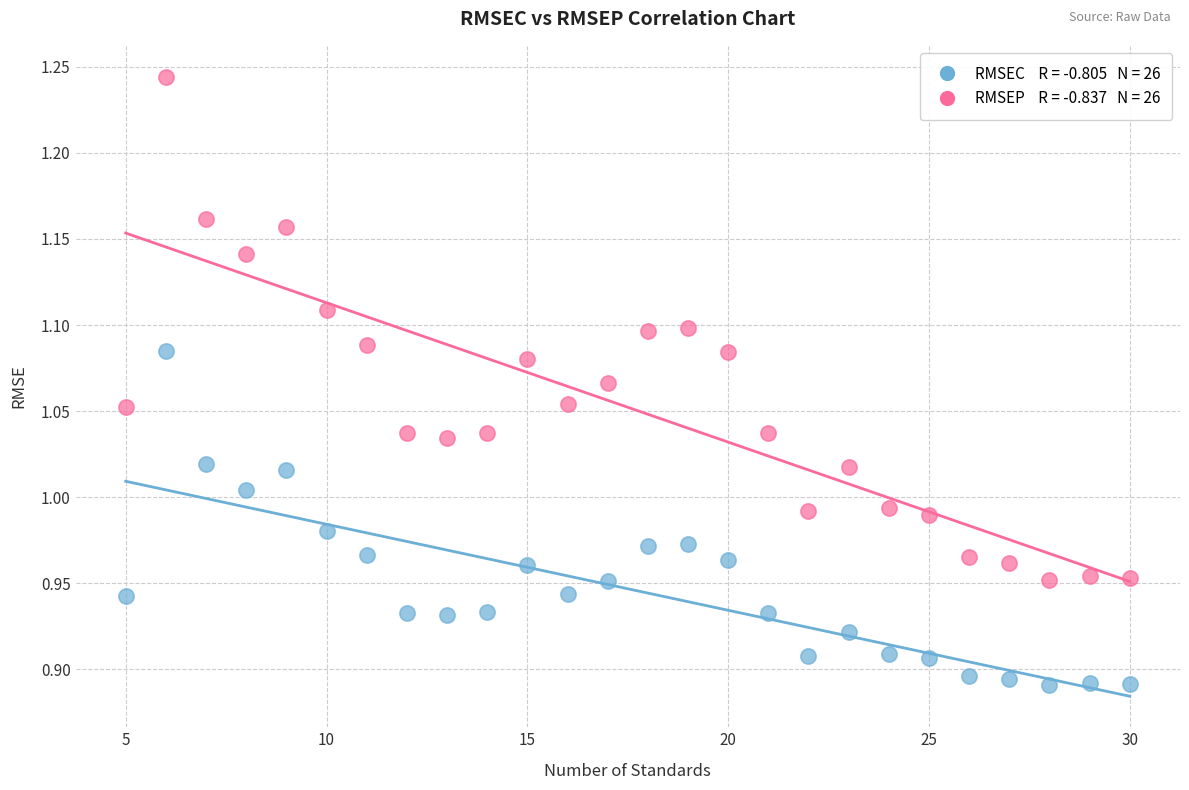

Across all data points, what is the range of Y values (max minus min)?

0.4